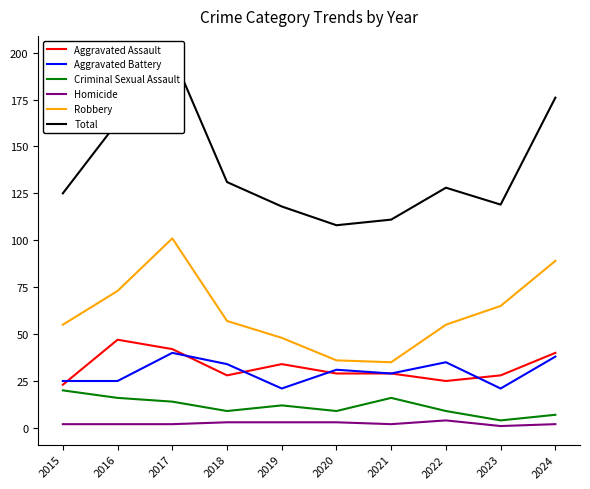

What is the sum of all Aggravated Battery values?

299